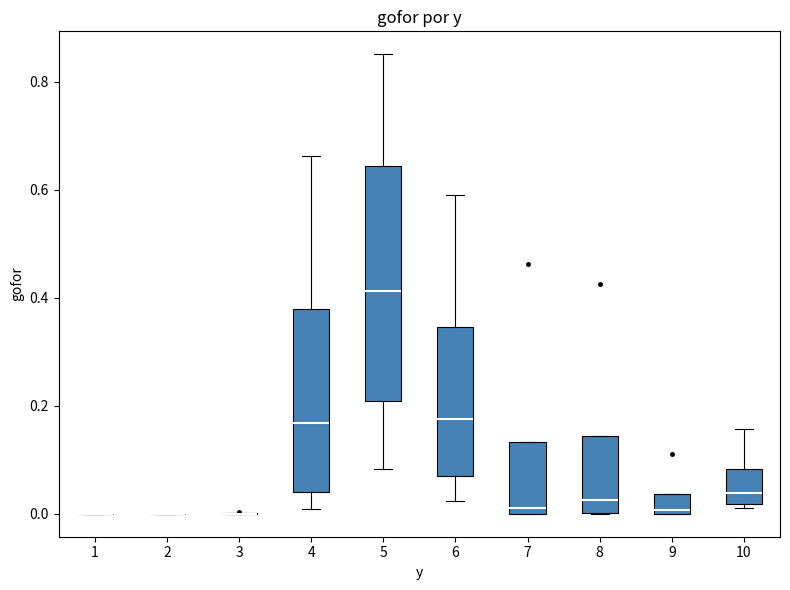

Reading left to right, transcribe this box plot: for each box, give where its median line is, the range the box spans, and where its two whiskers end, as read against the y-axis. The values are not printed on the chart, so give them approximately, as read against the axis.

1: box collapsed to a line at 0.00, whiskers 0.00 to 0.00
2: box collapsed to a line at 0.00, whiskers 0.00 to 0.00
3: box collapsed to a line at 0.00, whiskers 0.00 to 0.00
4: median 0.16, box 0.04 to 0.38, whiskers 0.00 to 0.66
5: median 0.42, box 0.20 to 0.64, whiskers 0.08 to 0.86
6: median 0.18, box 0.06 to 0.34, whiskers 0.02 to 0.60
7: median 0.02, box 0.00 to 0.14, whiskers 0.00 to 0.14
8: median 0.02, box 0.00 to 0.14, whiskers 0.00 to 0.14
9: median 0.00 (just above the box's lower edge), box 0.00 to 0.04, whiskers 0.00 to 0.04
10: median 0.04, box 0.02 to 0.08, whiskers 0.02 (just below the box's lower edge) to 0.16